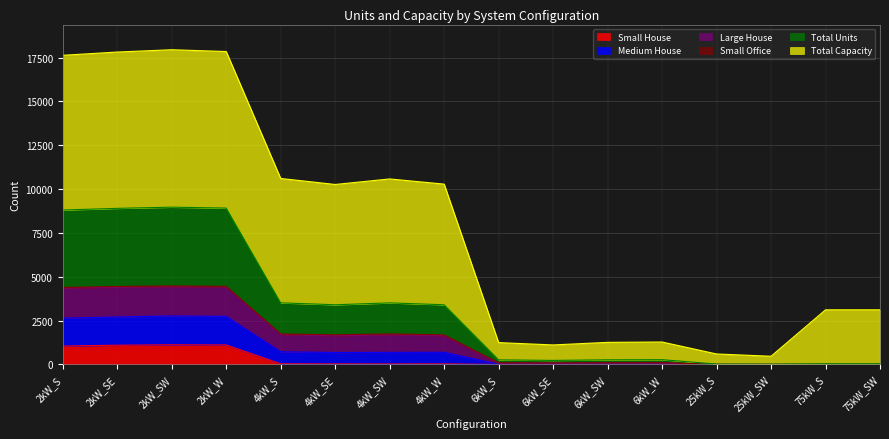

What is the maximum value for Small House?

1121